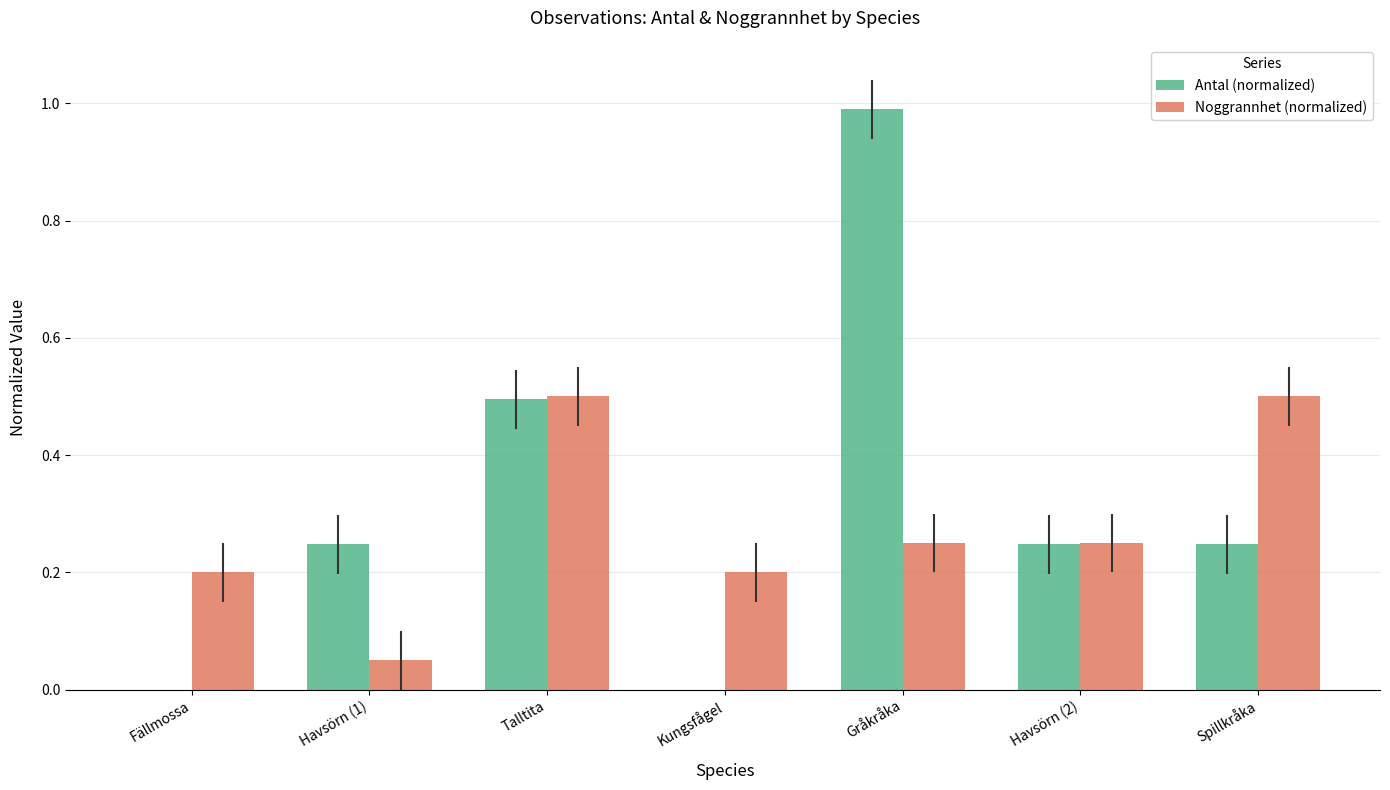

Is it true that Noggrannhet (normalized) equals 0.2 at Fällmossa?

True